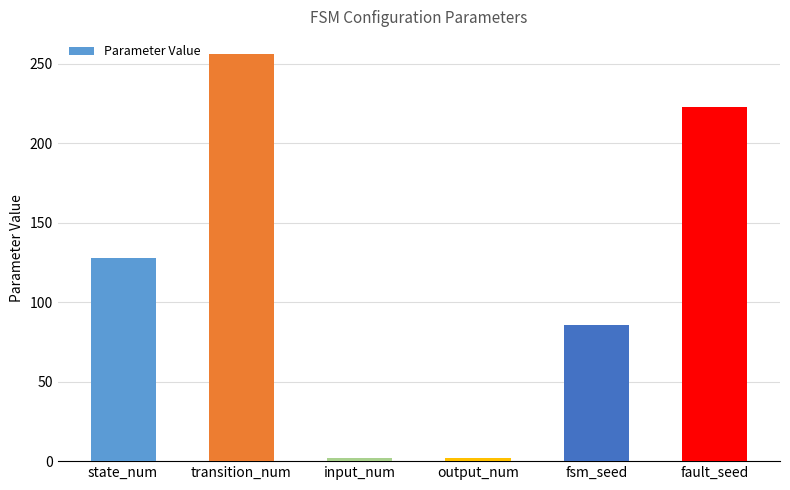

What is the label of the 6th bar from the left?

fault_seed